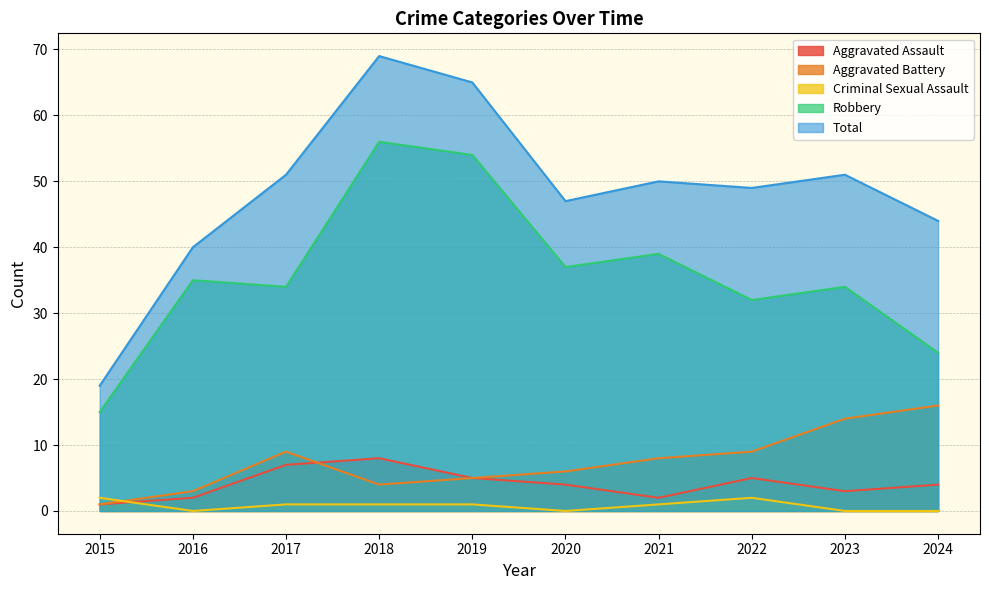

Reading left to right, extract all data points from this chart.

Aggravated Assault: 2015=1	2016=2	2017=7	2018=8	2019=5	2020=4	2021=2	2022=5	2023=3	2024=4
Aggravated Battery: 2015=1	2016=3	2017=9	2018=4	2019=5	2020=6	2021=8	2022=9	2023=14	2024=16
Criminal Sexual Assault: 2015=2	2016=0	2017=1	2018=1	2019=1	2020=0	2021=1	2022=2	2023=0	2024=0
Robbery: 2015=15	2016=35	2017=34	2018=56	2019=54	2020=37	2021=39	2022=32	2023=34	2024=24
Total: 2015=19	2016=40	2017=51	2018=69	2019=65	2020=47	2021=50	2022=49	2023=51	2024=44